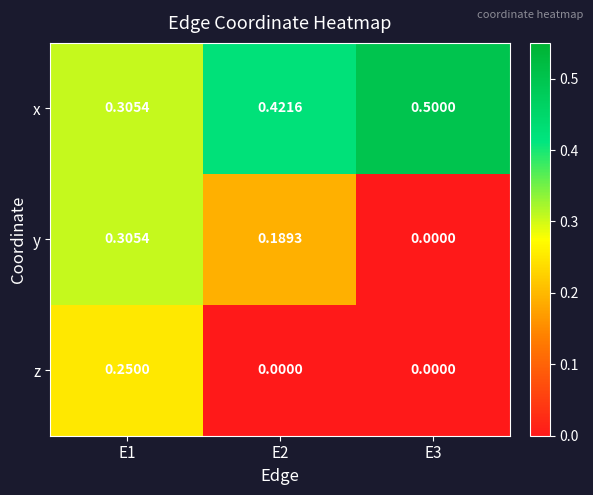

Which series changed the most between E1 and E3?

y